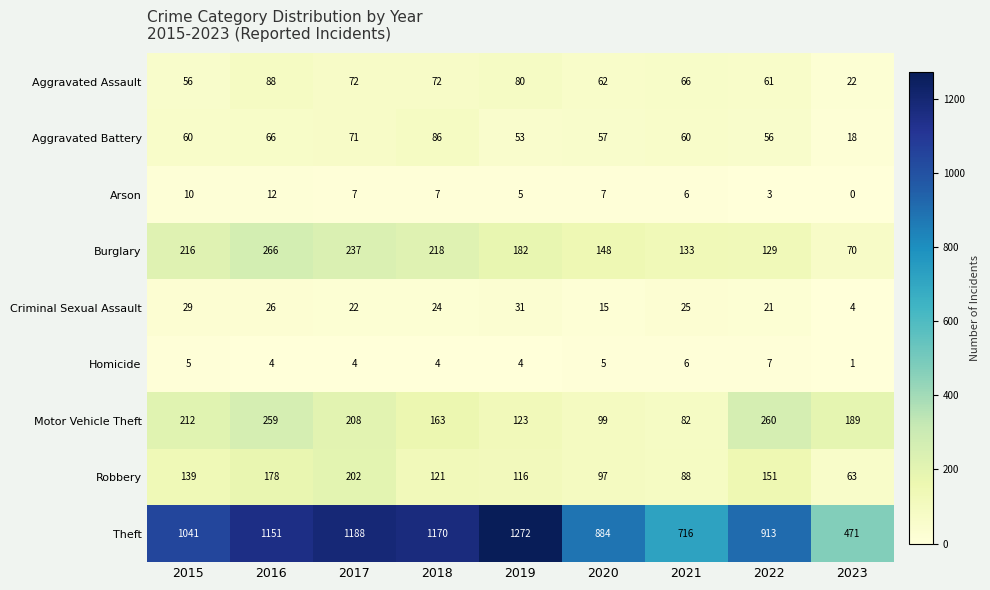

Count the number of data series in this chart.

9